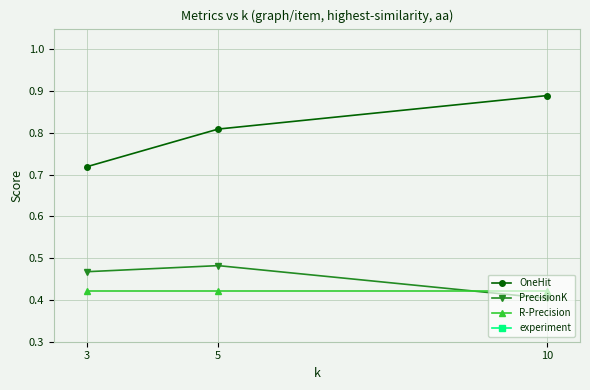

Which category has the lowest value in the OneHit series?

3